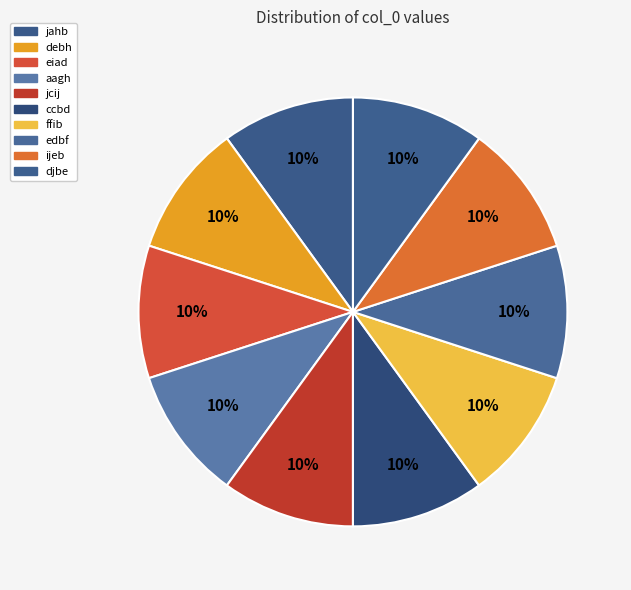

To the nearest percent, what is the average slice percentage?

10%